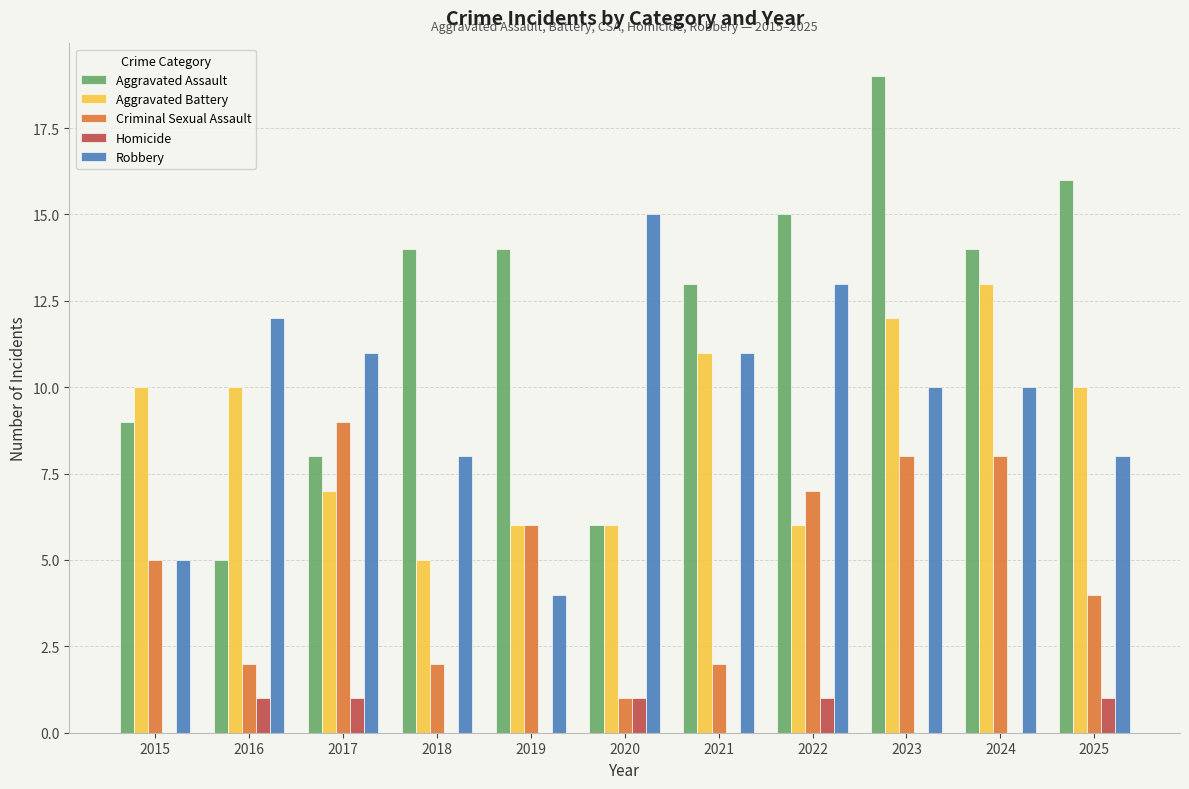

At which label does Aggravated Battery reach its peak?

2024